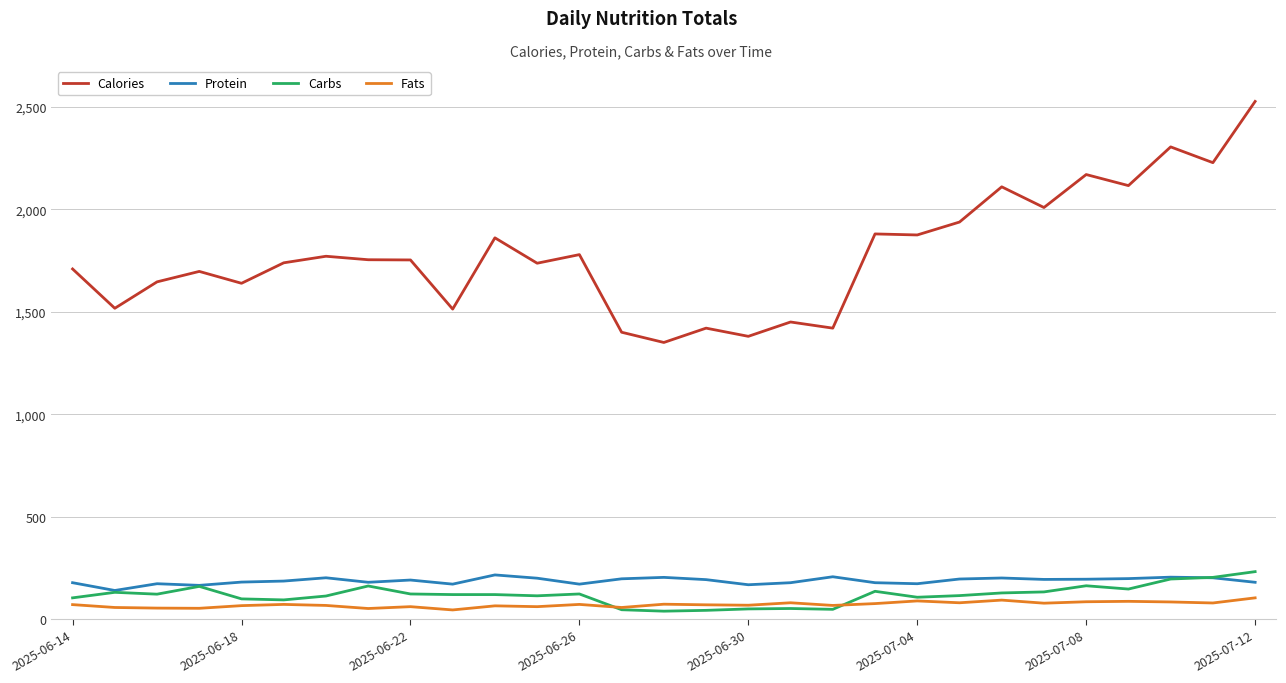

True or false: Carbs and Calories intersect in this chart.

False